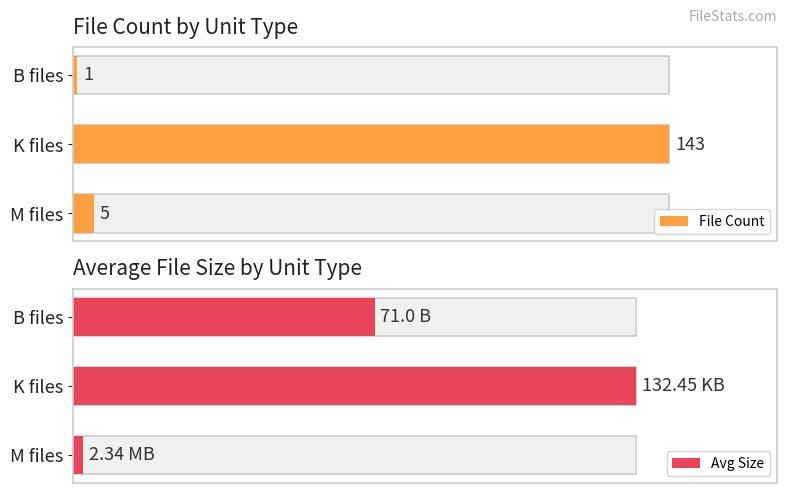

Reading left to right, transcribe all the data shown in this chart.

File Count: 1.0	143.0	5.0
Avg Size: 71.0	132.4	2.3